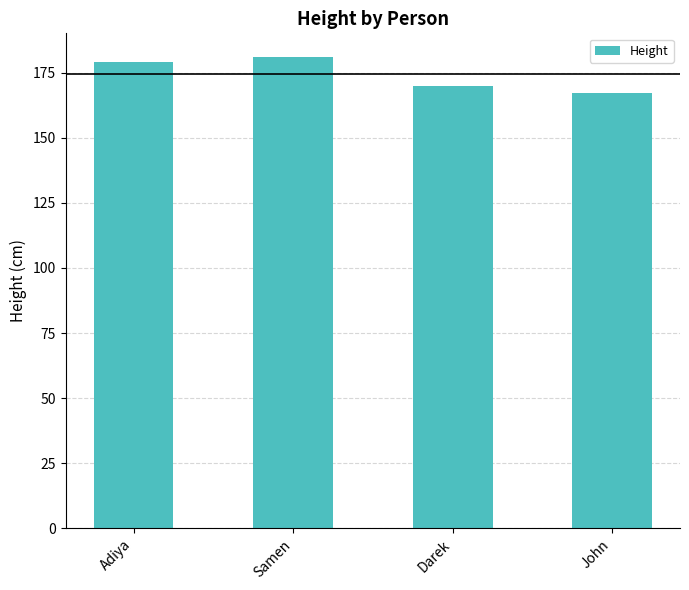

What is the ratio of the value at Samen to the value at Adiya?

1.0